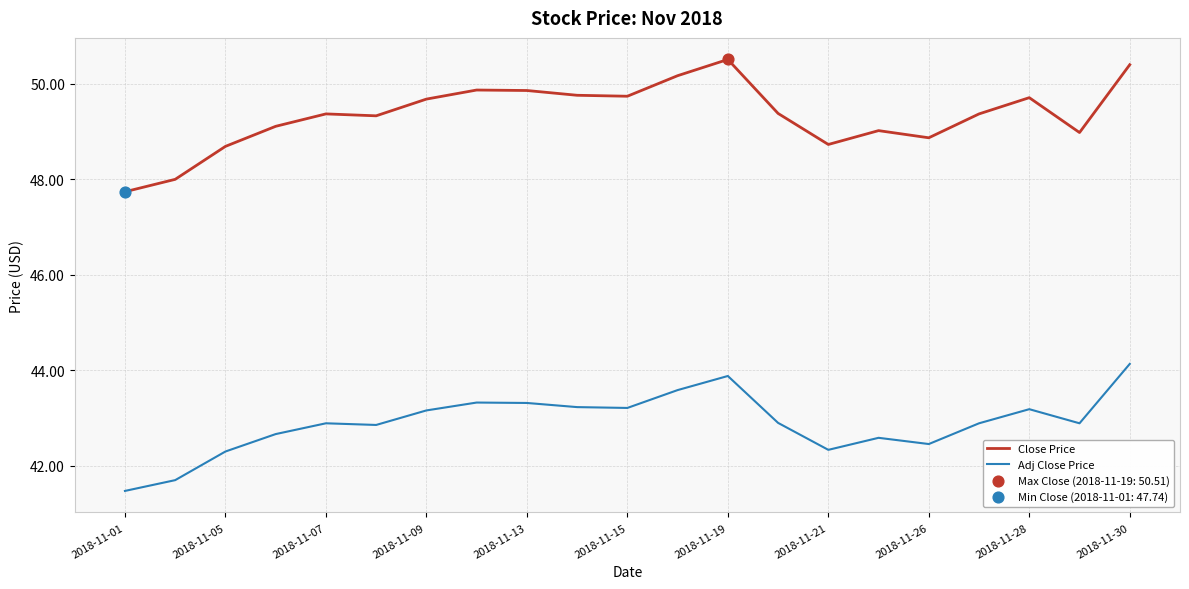

What is the lowest value of the Adj Close Price series?

41.5